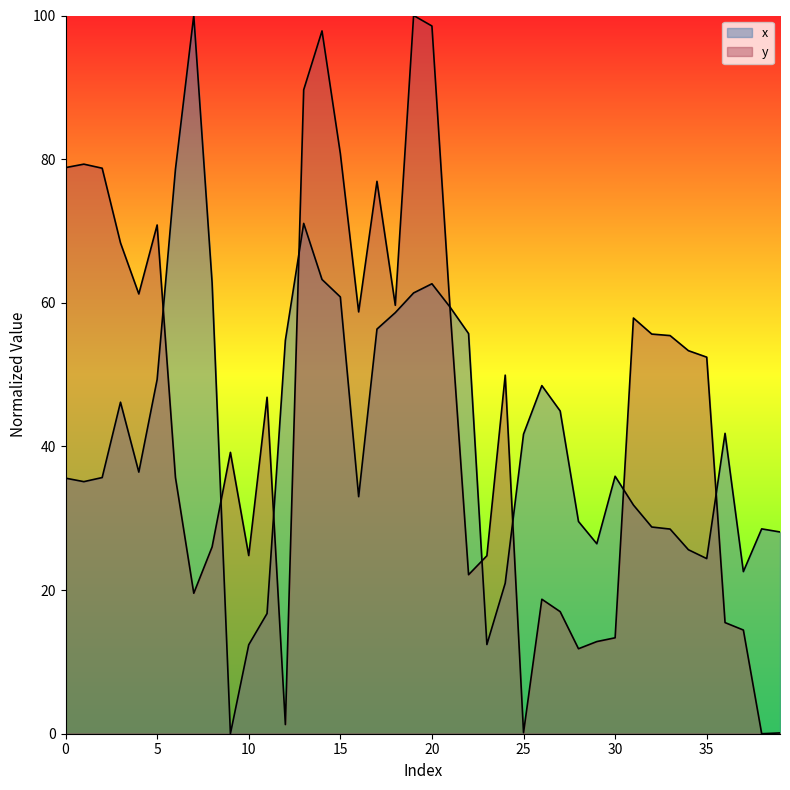

The x series shows 20.1 at 6. True or false?

False